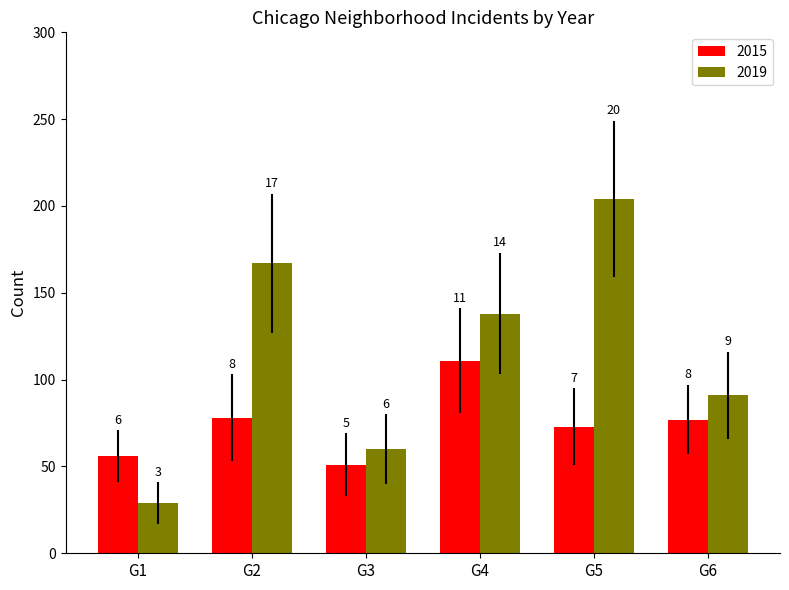

Reading right to left, list all the values displayed in this chart.

2015: 77	73	111	51	78	56
2019: 91	204	138	60	167	29